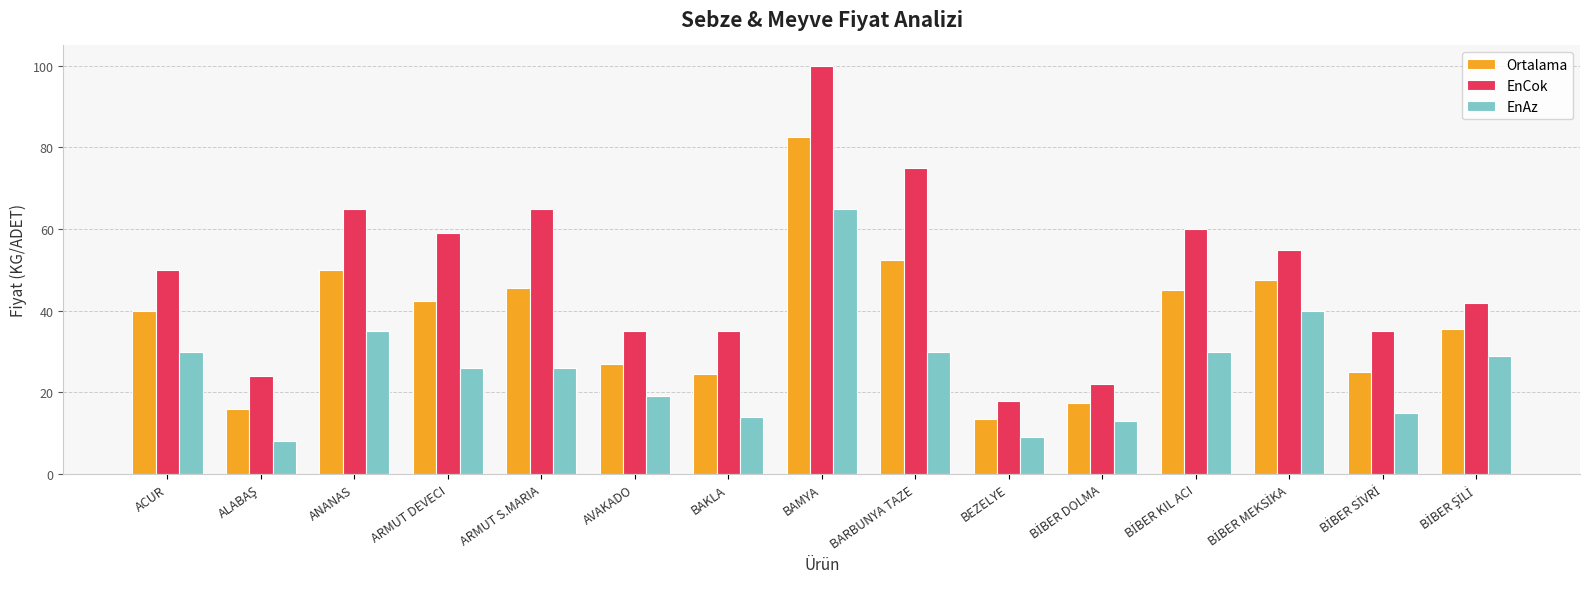

Which series has the largest range (max minus min)?

EnCok